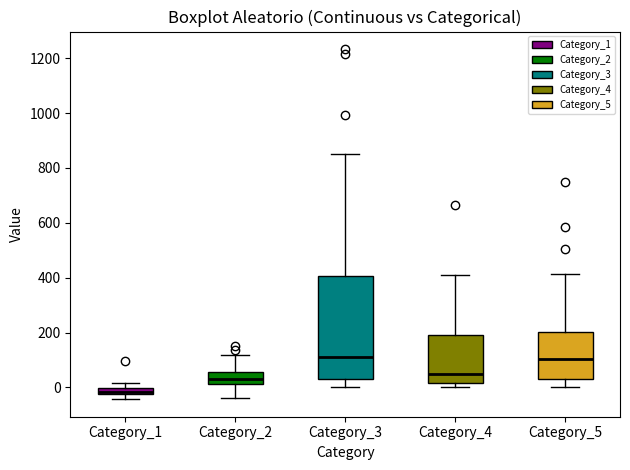

Which box is the tallest, from its lower edge to its upper edge?

Category_3